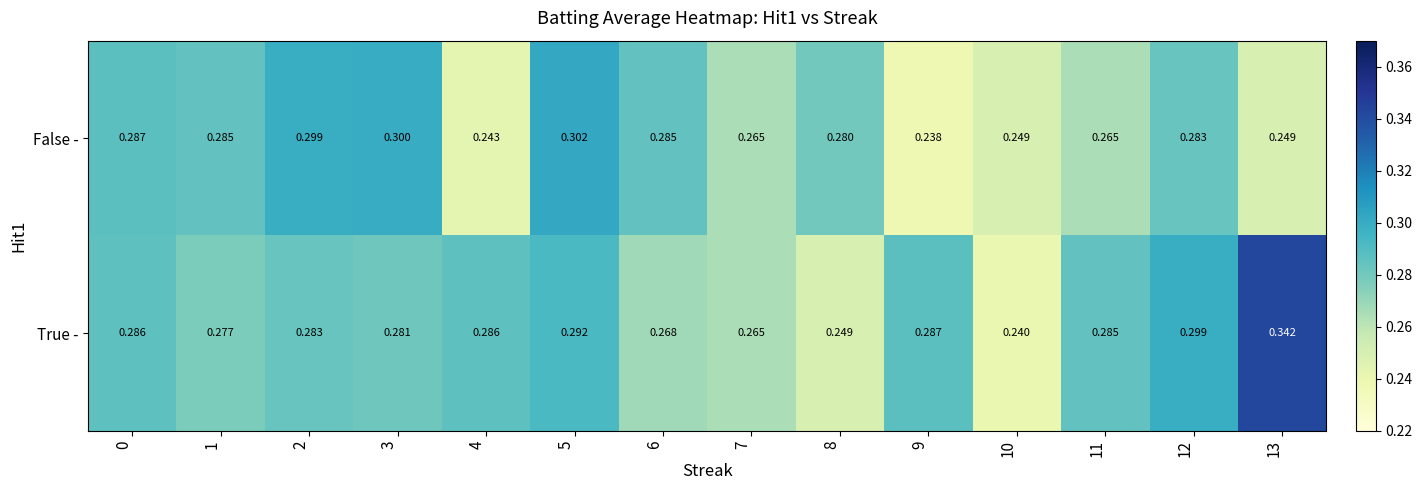

Which series changed the most between 5 and 6?

True -